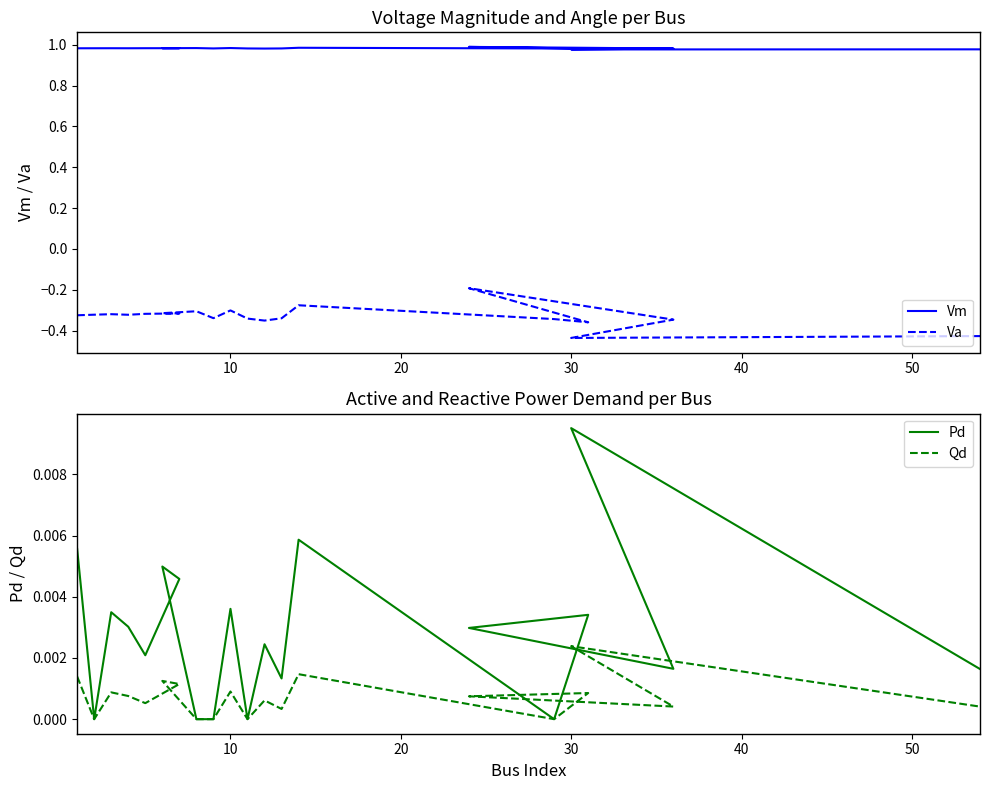

True or false: Va and Qd cross at least once.

False